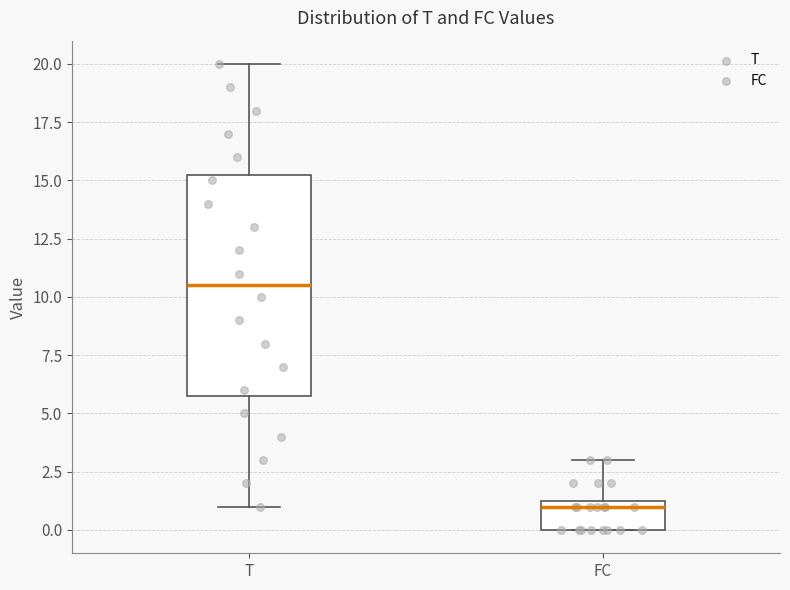

Which box is the tallest, from its lower edge to its upper edge?

T